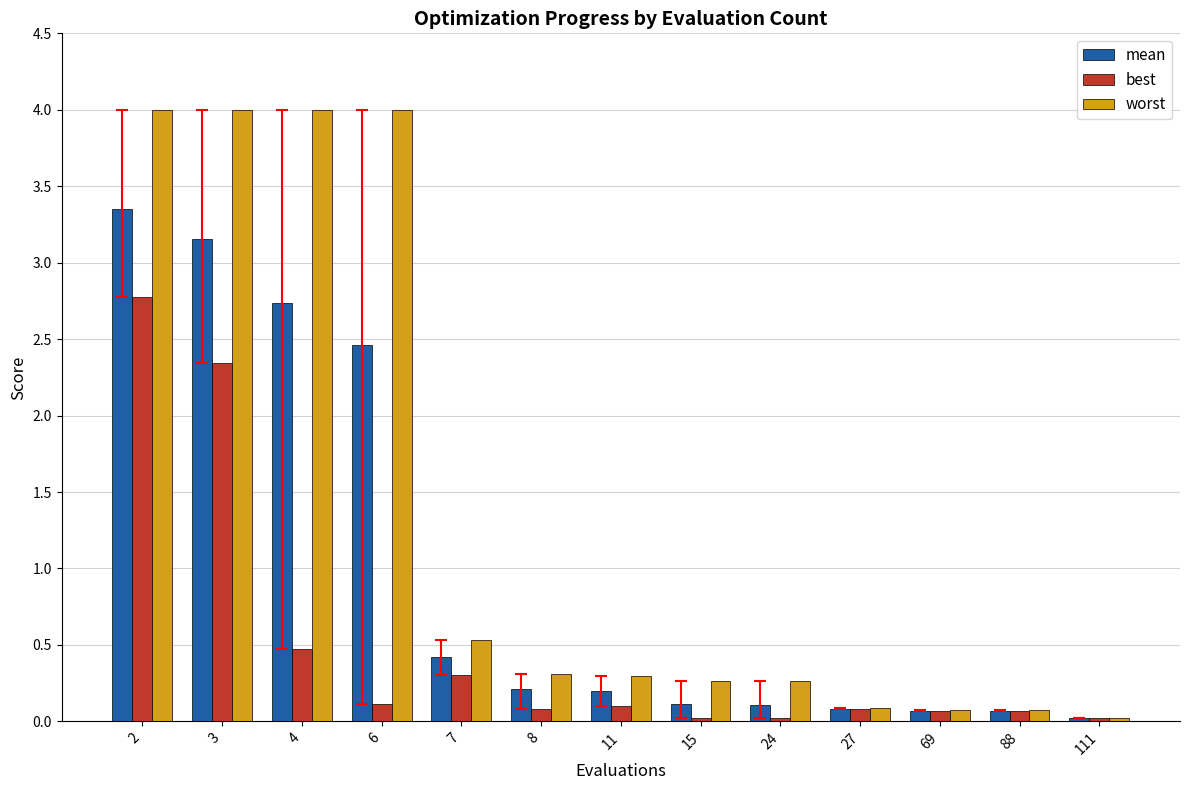

What is the maximum value shown in the chart?

4.0